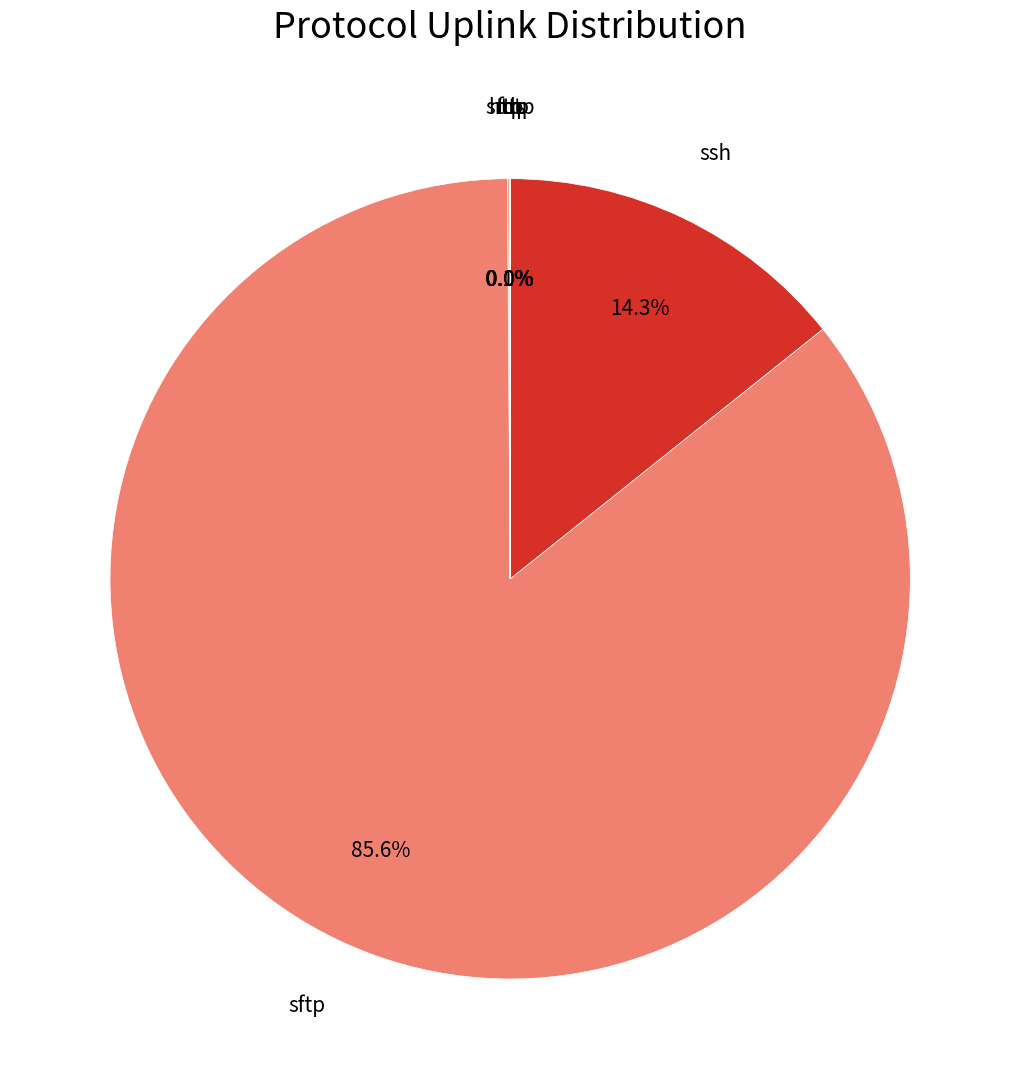

Is there a majority slice in this chart?

Yes